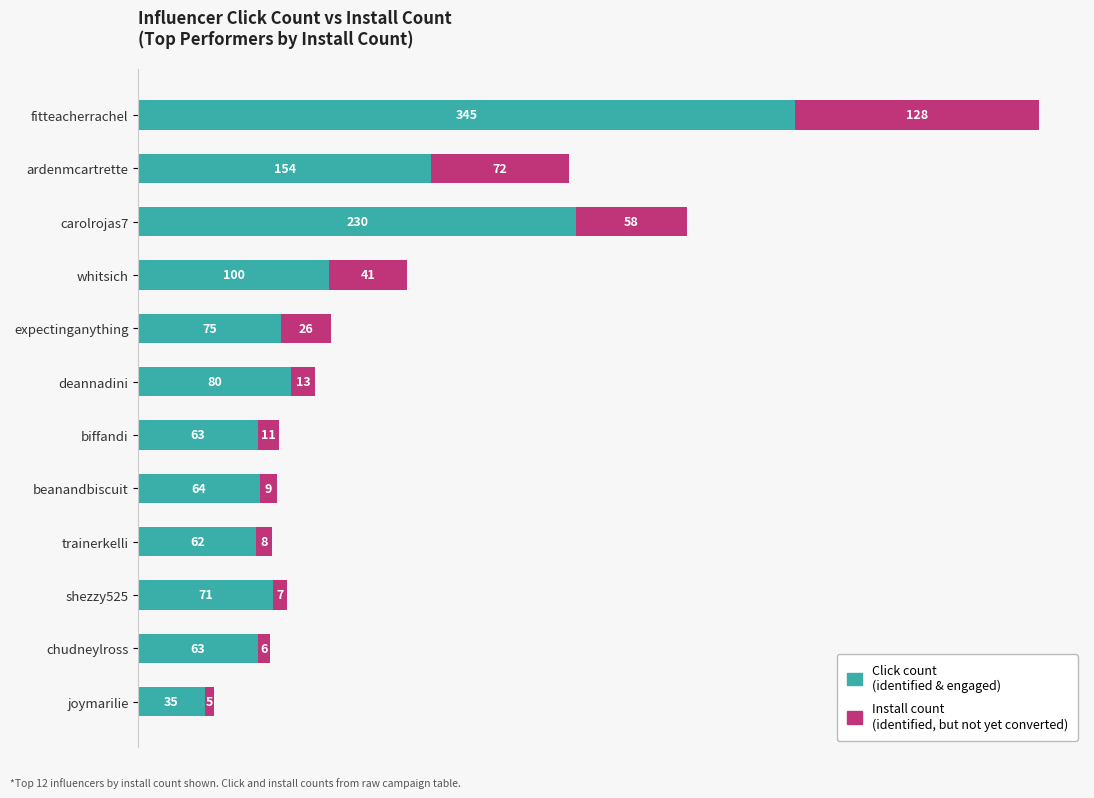

What is the total value across all series at fitteacherrachel?

473